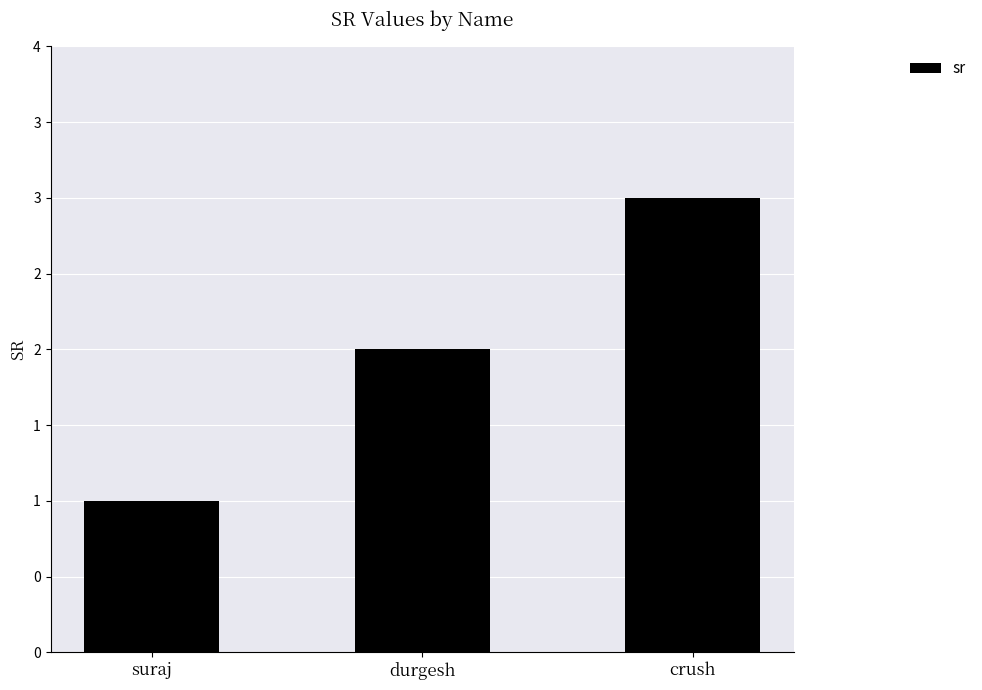

Are the bars horizontal?

No